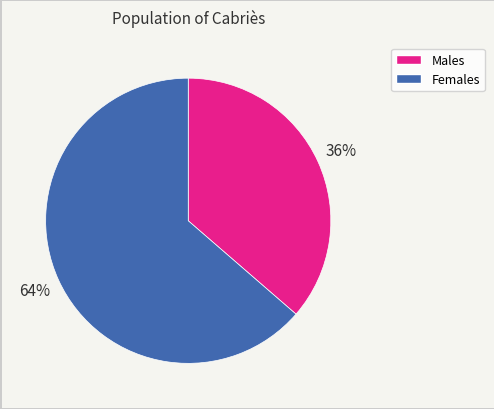

Does any single category account for the majority?

Yes